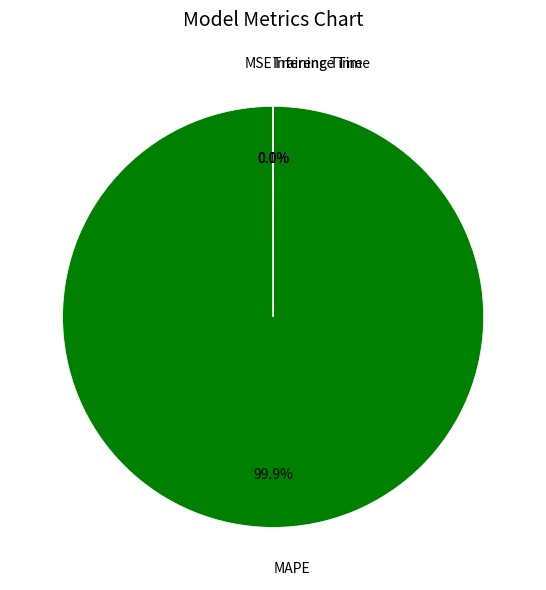

To the nearest percent, what is the average slice percentage?

25%